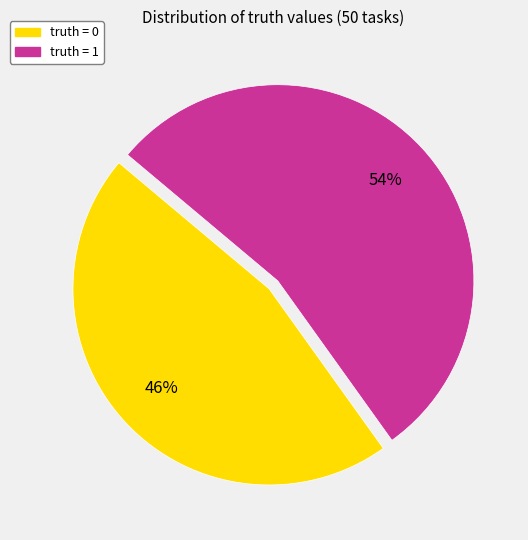

Is there a majority slice in this chart?

Yes